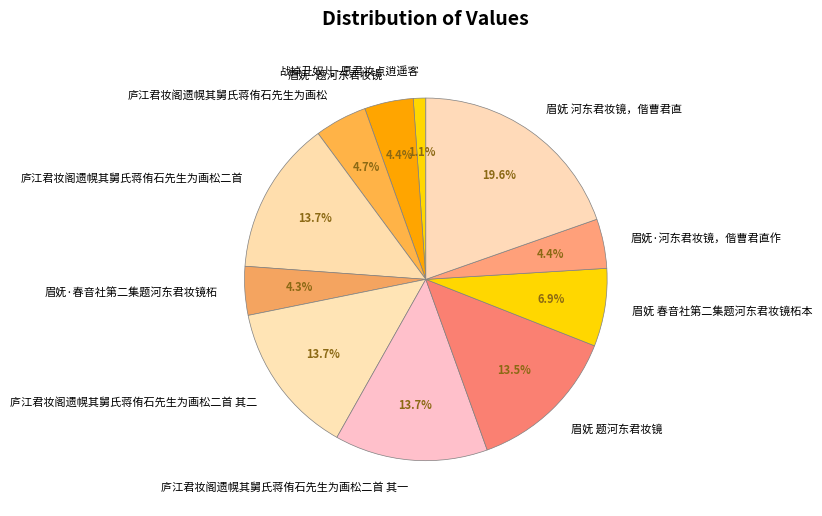

How many segments does this pie chart have?

11